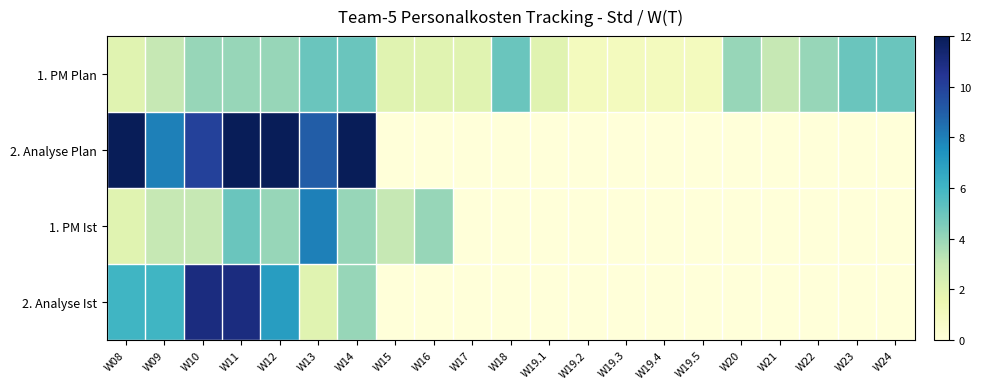

Reading left to right, what are all the values shown in this chart?

1. PM Plan: W08=2	W09=3	W10=4	W11=4	W12=4	W13=5	W14=5	W15=2	W16=2	W17=2	W18=5	W19.1=2	W19.2=1	W19.3=1	W19.4=1	W19.5=1	W20=4	W21=3	W22=4	W23=5	W24=5
2. Analyse Plan: W08=12	W09=8	W10=10	W11=12	W12=12	W13=9	W14=12	W15=0	W16=0	W17=0	W18=0	W19.1=0	W19.2=0	W19.3=0	W19.4=0	W19.5=0	W20=0	W21=0	W22=0	W23=0	W24=0
1. PM Ist: W08=2	W09=3	W10=3	W11=5	W12=4	W13=8	W14=4	W15=3	W16=4	W17=0	W18=0	W19.1=0	W19.2=0	W19.3=0	W19.4=0	W19.5=0	W20=0	W21=0	W22=0	W23=0	W24=0
2. Analyse Ist: W08=6	W09=6	W10=11	W11=11	W12=7	W13=2	W14=4	W15=0	W16=0	W17=0	W18=0	W19.1=0	W19.2=0	W19.3=0	W19.4=0	W19.5=0	W20=0	W21=0	W22=0	W23=0	W24=0